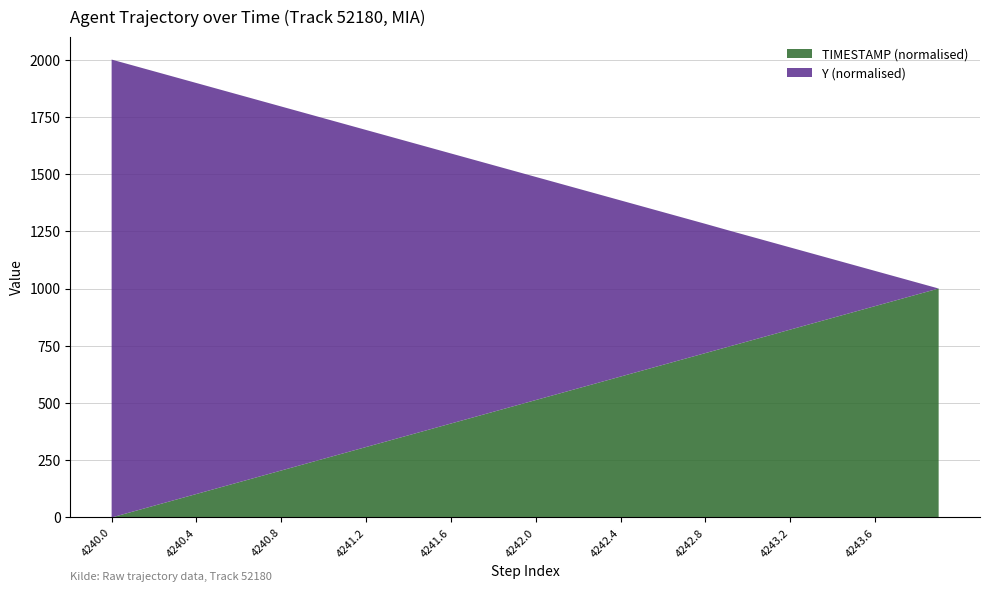

What is the maximum value for TIMESTAMP (normalised)?

1000.0